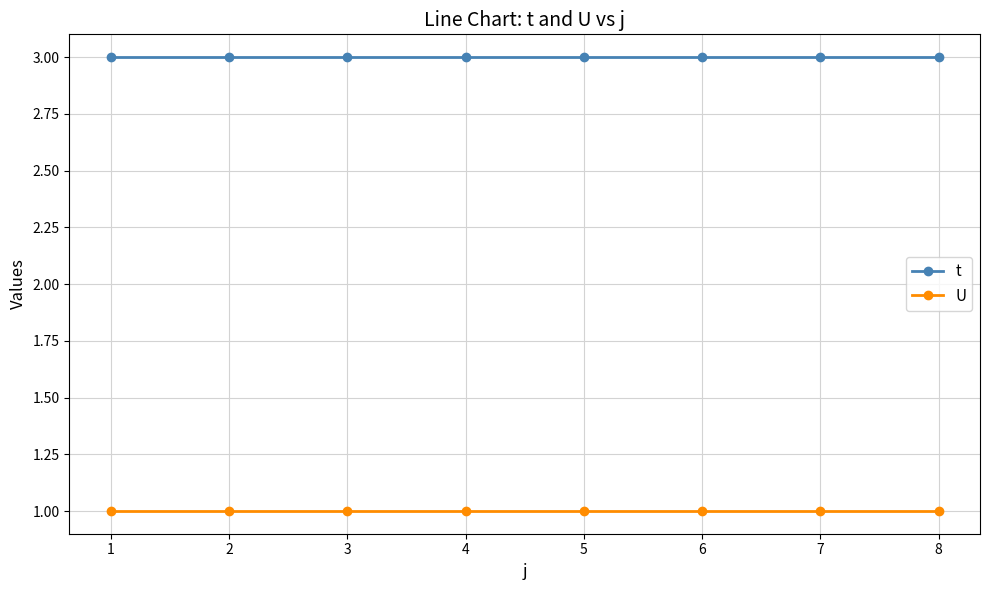

Reading right to left, what are all the values shown in this chart?

t: 8=3	7=3	6=3	5=3	4=3	3=3	2=3	1=3
U: 8=1	7=1	6=1	5=1	4=1	3=1	2=1	1=1